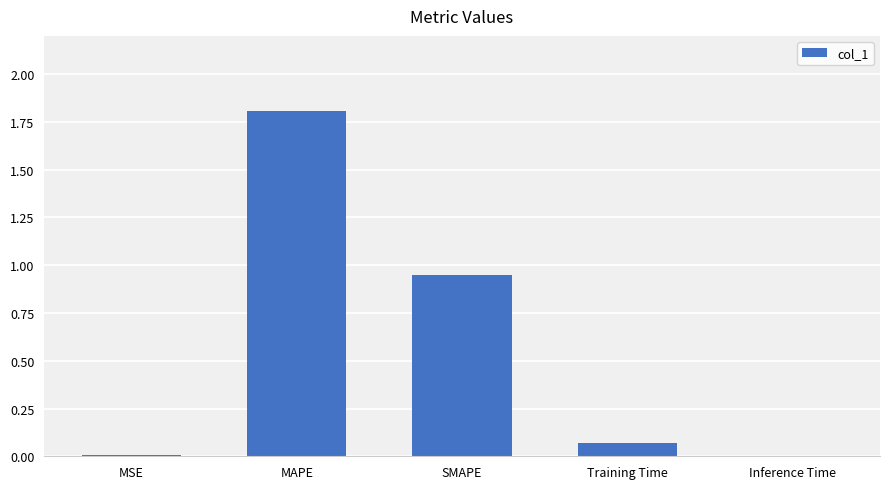

What is the greatest value displayed?

1.8